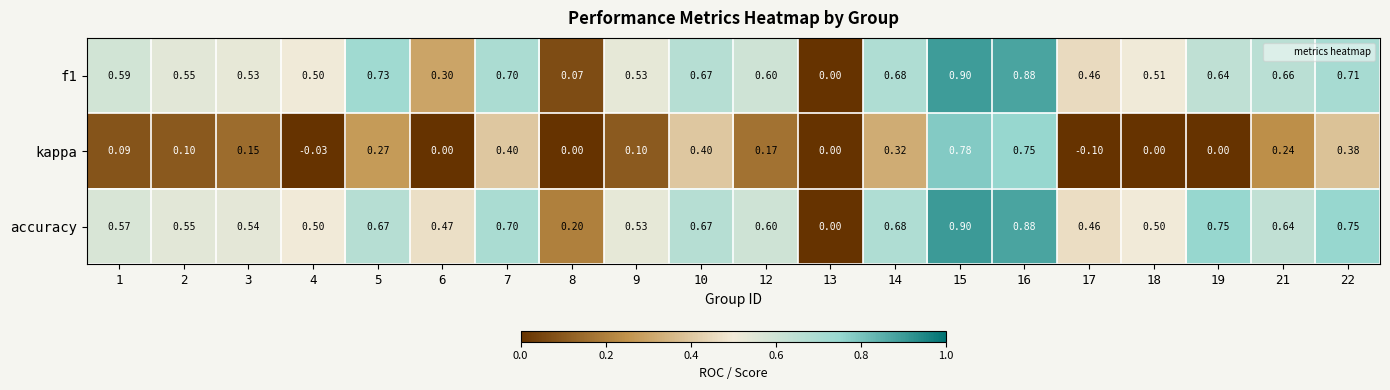

Which label corresponds to the smallest value in the chart?

17